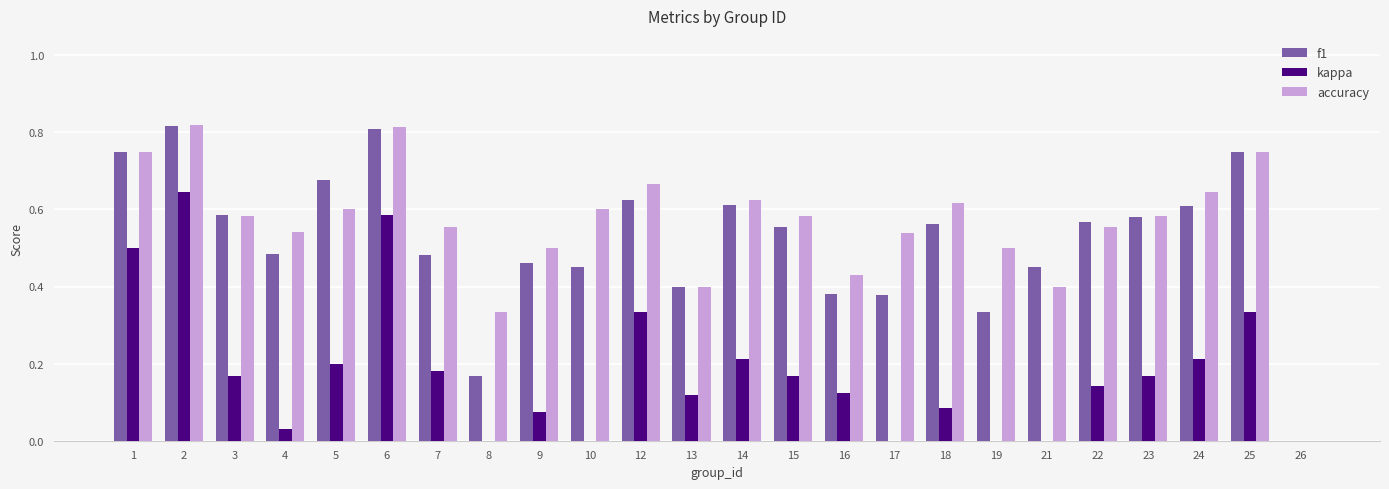

What is the sum of all accuracy values?

13.4